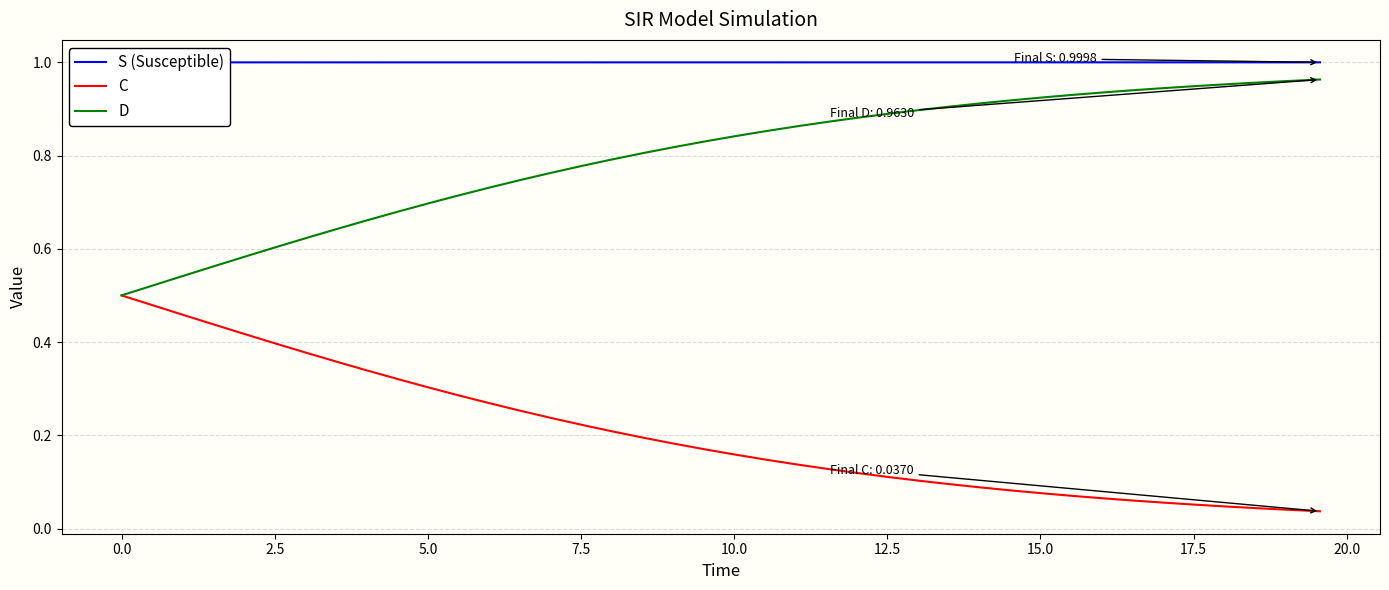

True or false: D and S (Susceptible) intersect in this chart.

False